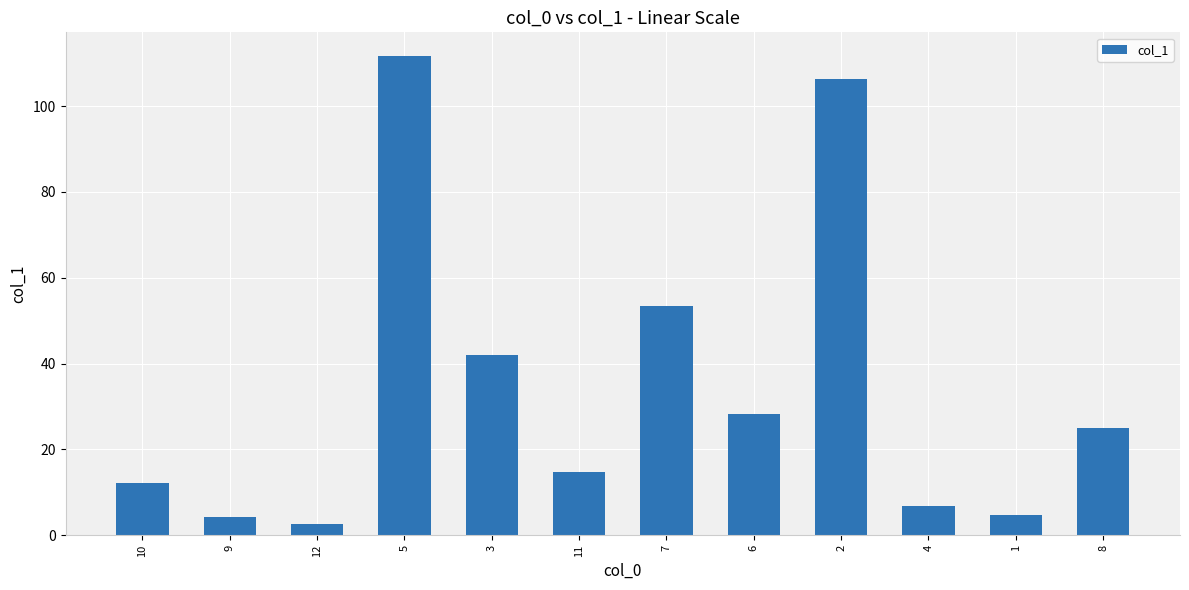

What is the label of the 4th bar from the left?

5